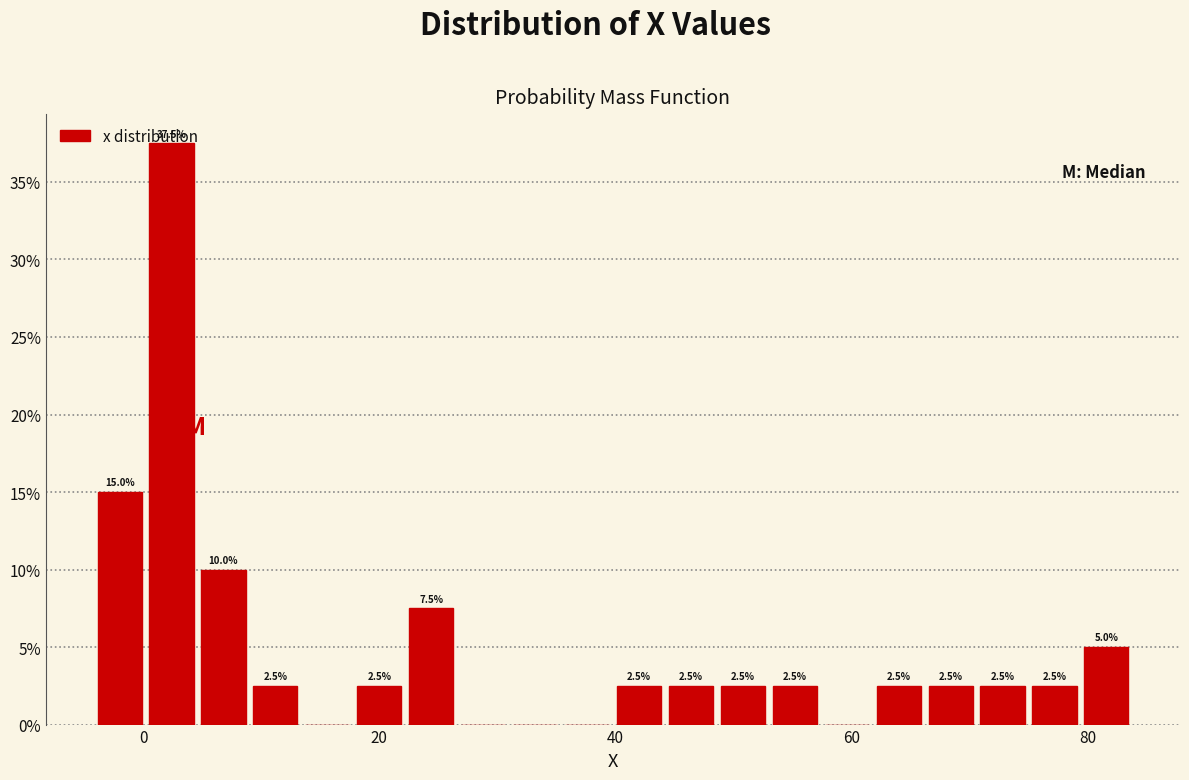

Around what value on the x-axis is the tallest bar? Give the approximate position of its centre, as read against the axis.

2